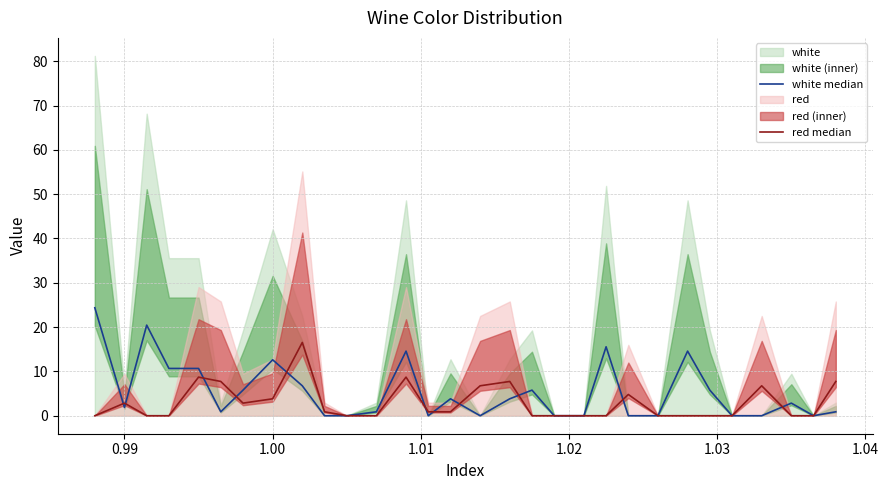

Which series has the largest range (max minus min)?

white median